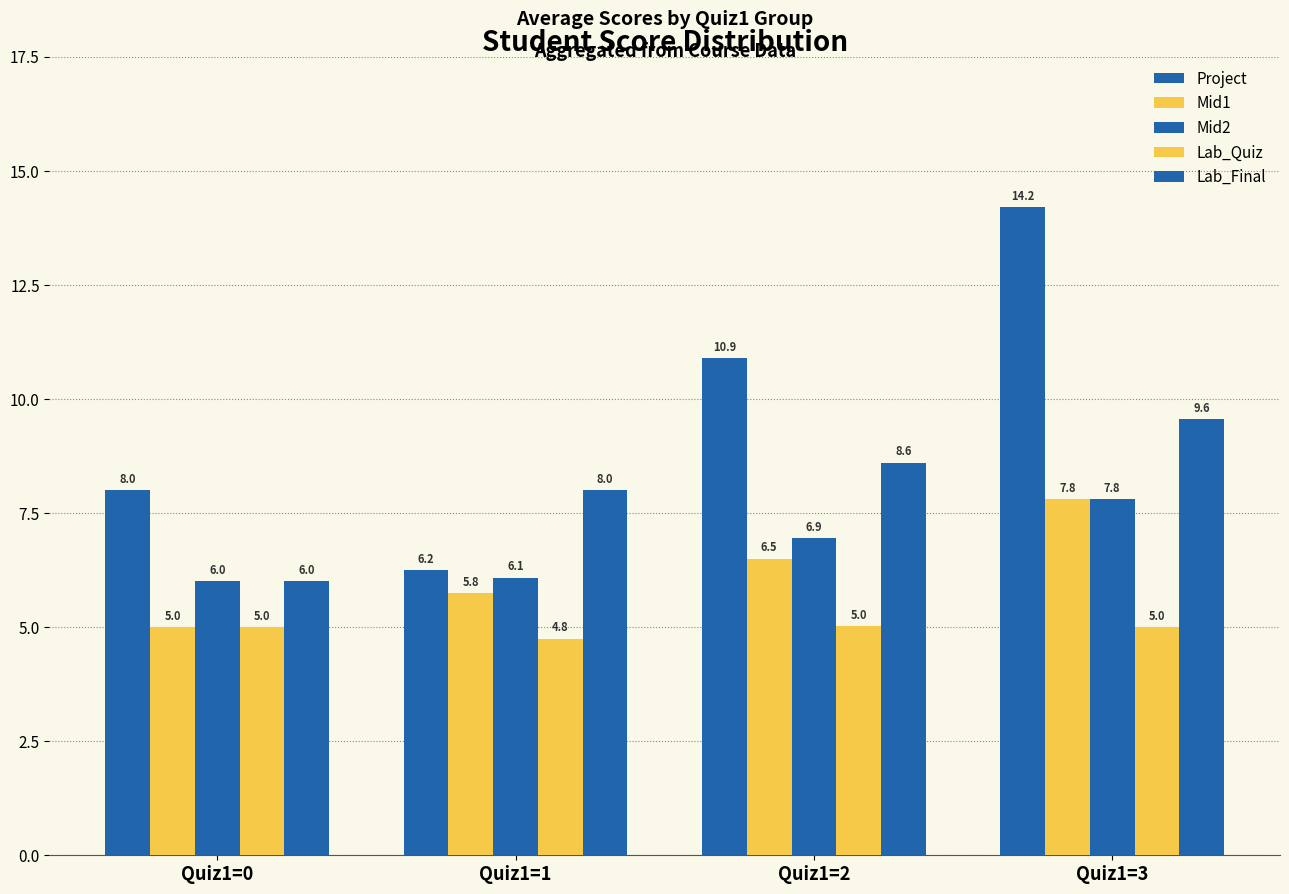

List the labels in order of Project value, smallest first.

Quiz1=1, Quiz1=0, Quiz1=2, Quiz1=3